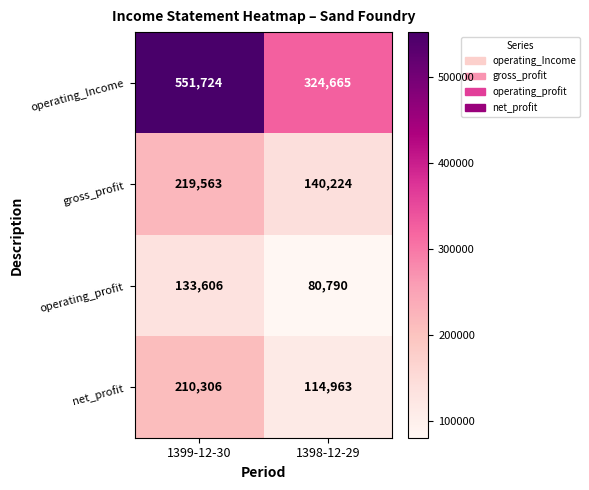

The value of net_profit at 1399-12-30 is 281470. True or false?

False